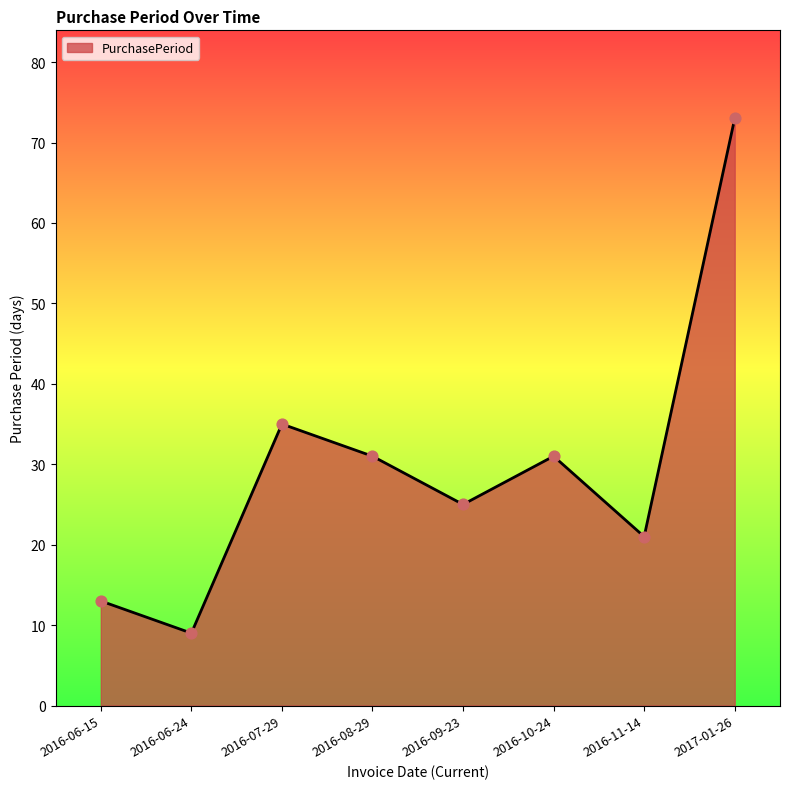

Which has a higher value, 2016-11-14 or 2016-10-24?

2016-10-24